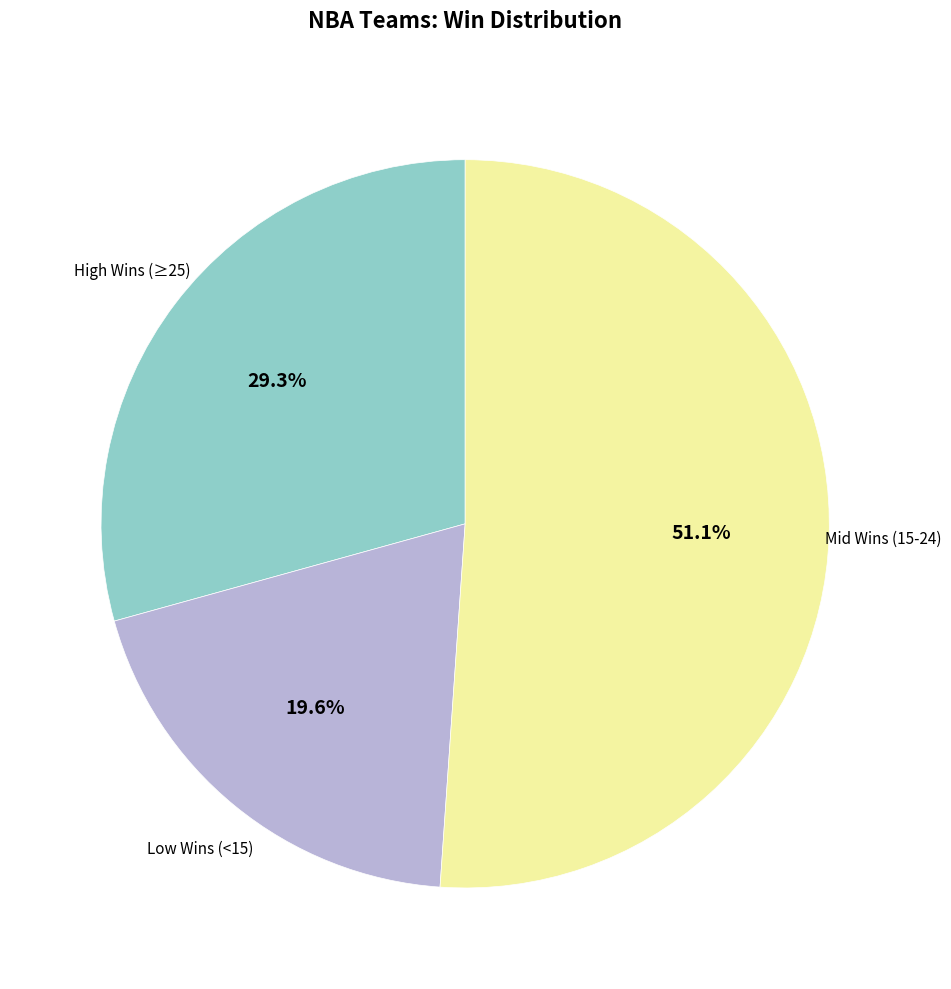

How many slices are in this pie chart?

3